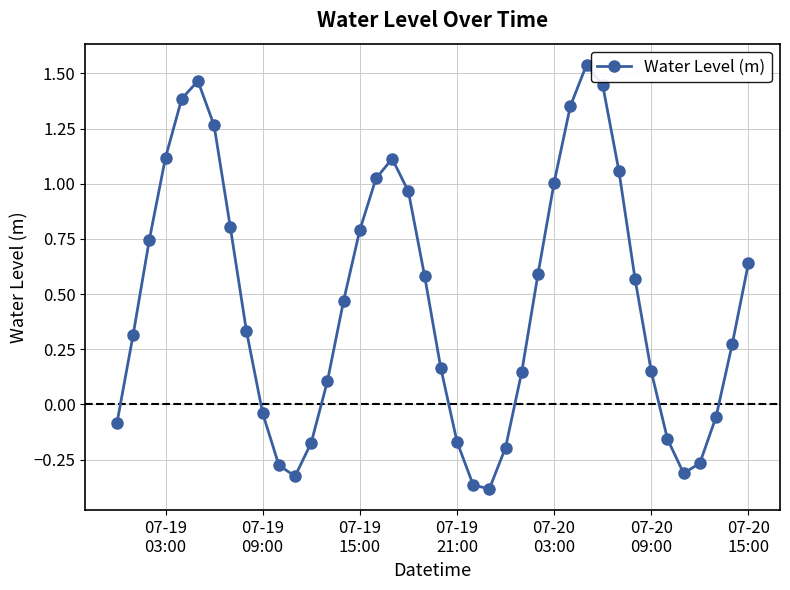

How many points are higher than both their immediate neighbors (excluding endpoints)?

3